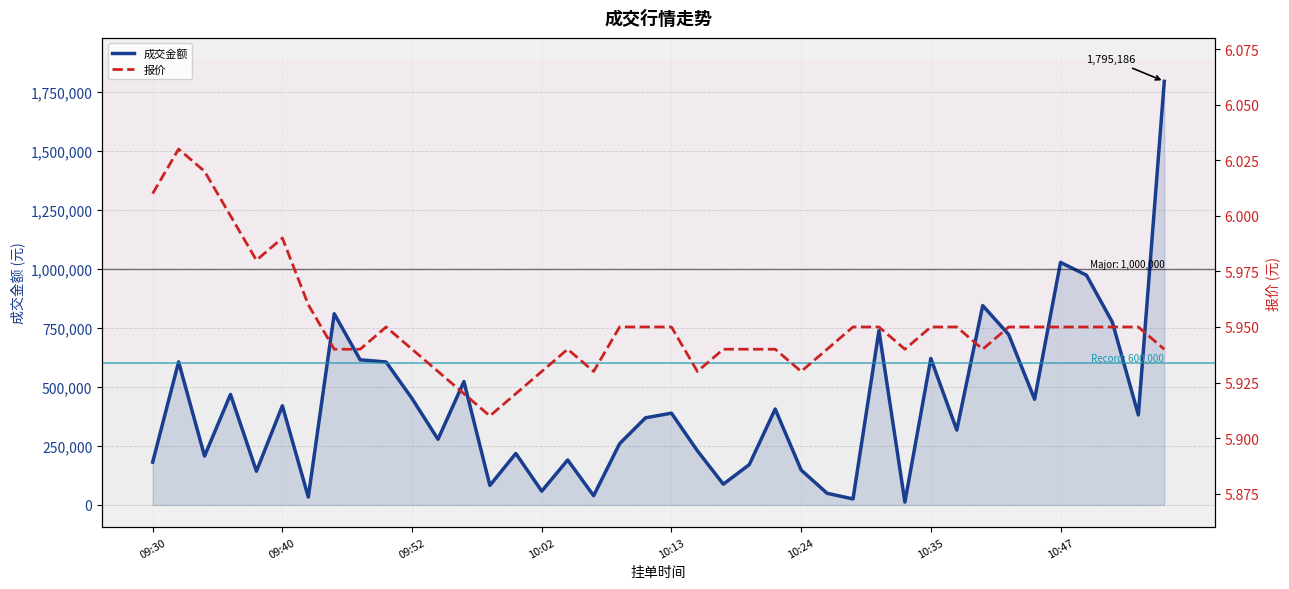

The value of 报价 at 10:35 is 6.0. True or false?

True